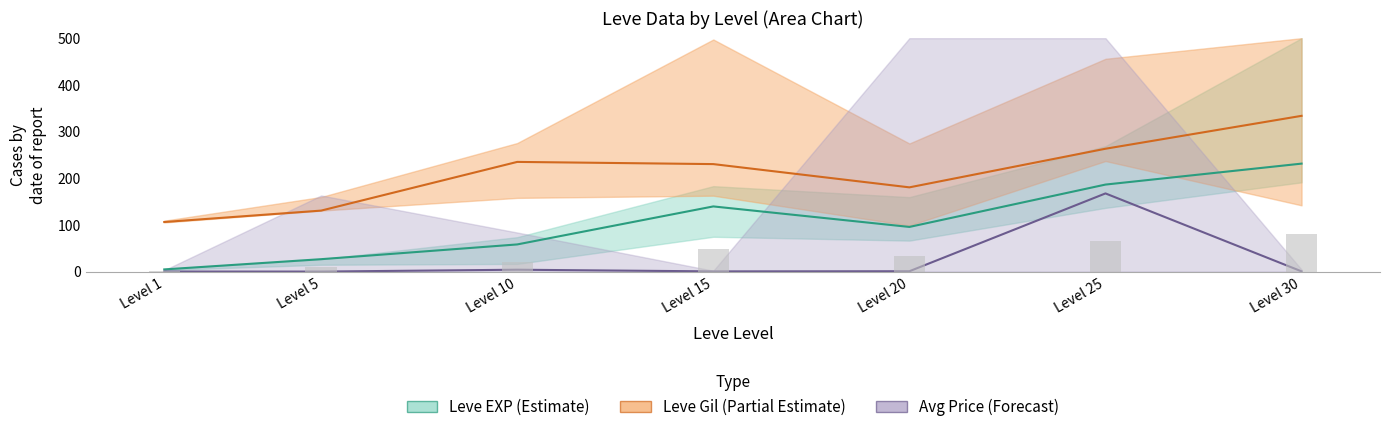

Between Level 15 and Level 25, which is larger?

Level 25